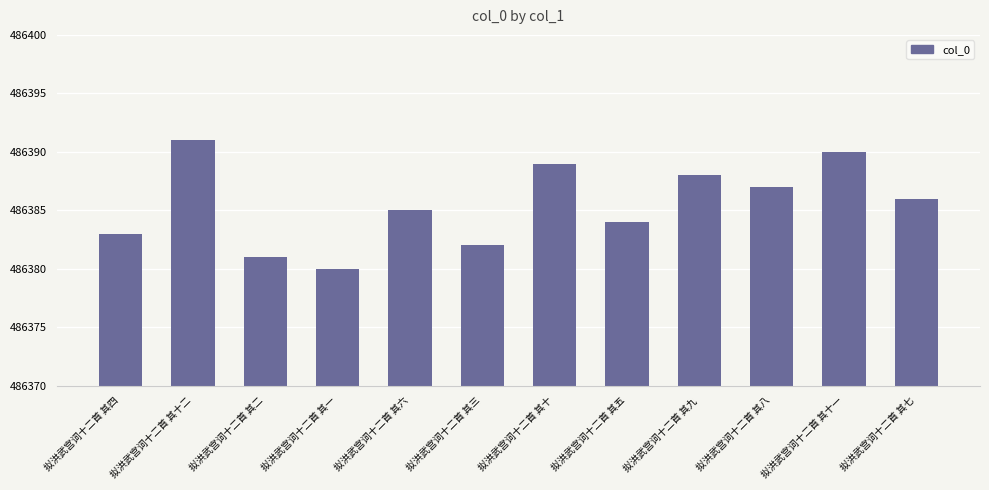

What position from the left is 拟洪武宫词十二首 其十二?

2